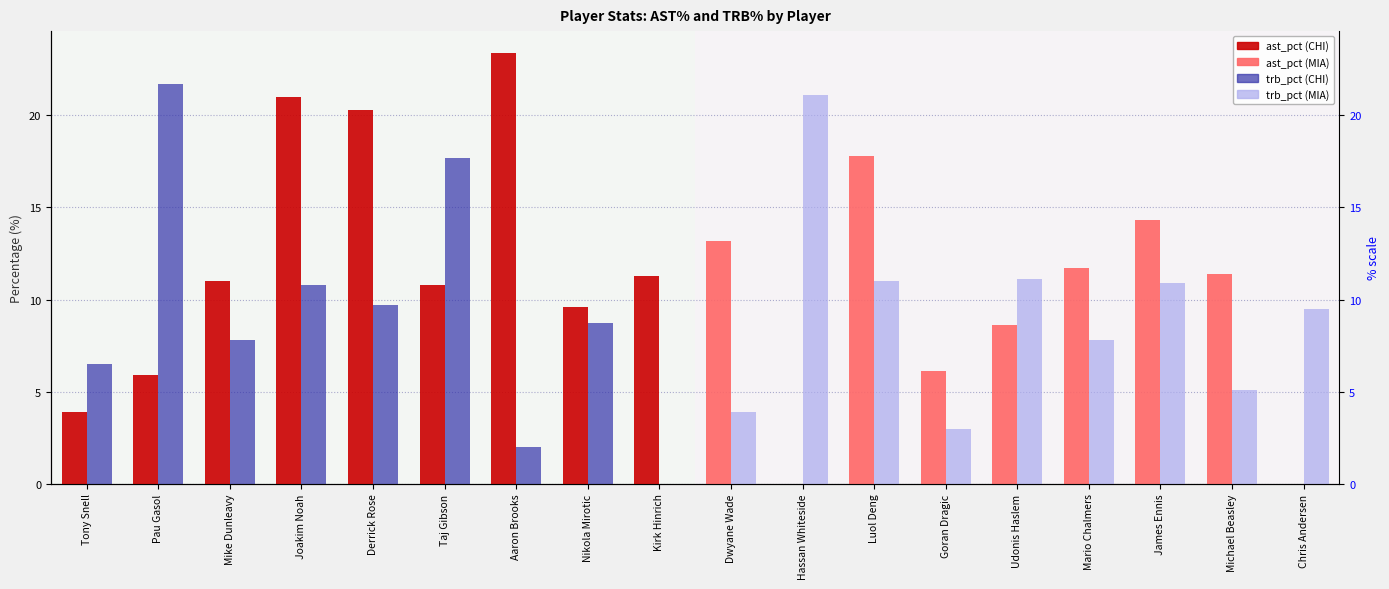

What is the difference between the second highest and minimum values in the ast_pct series?

21.0